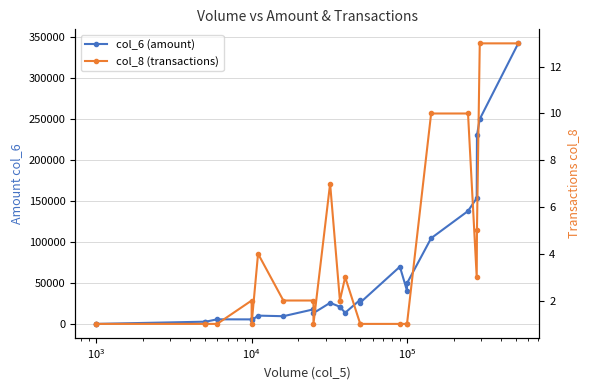

True or false: col_8 (transactions) and col_6 (amount) cross at least once.

False